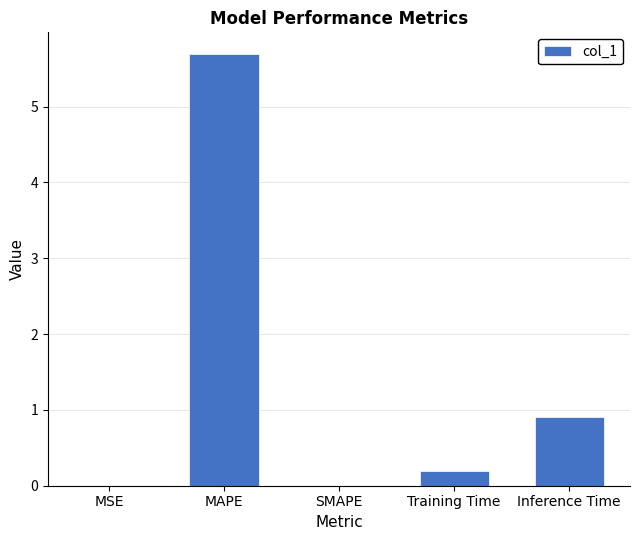

At which label is the value closest to 2?

Inference Time